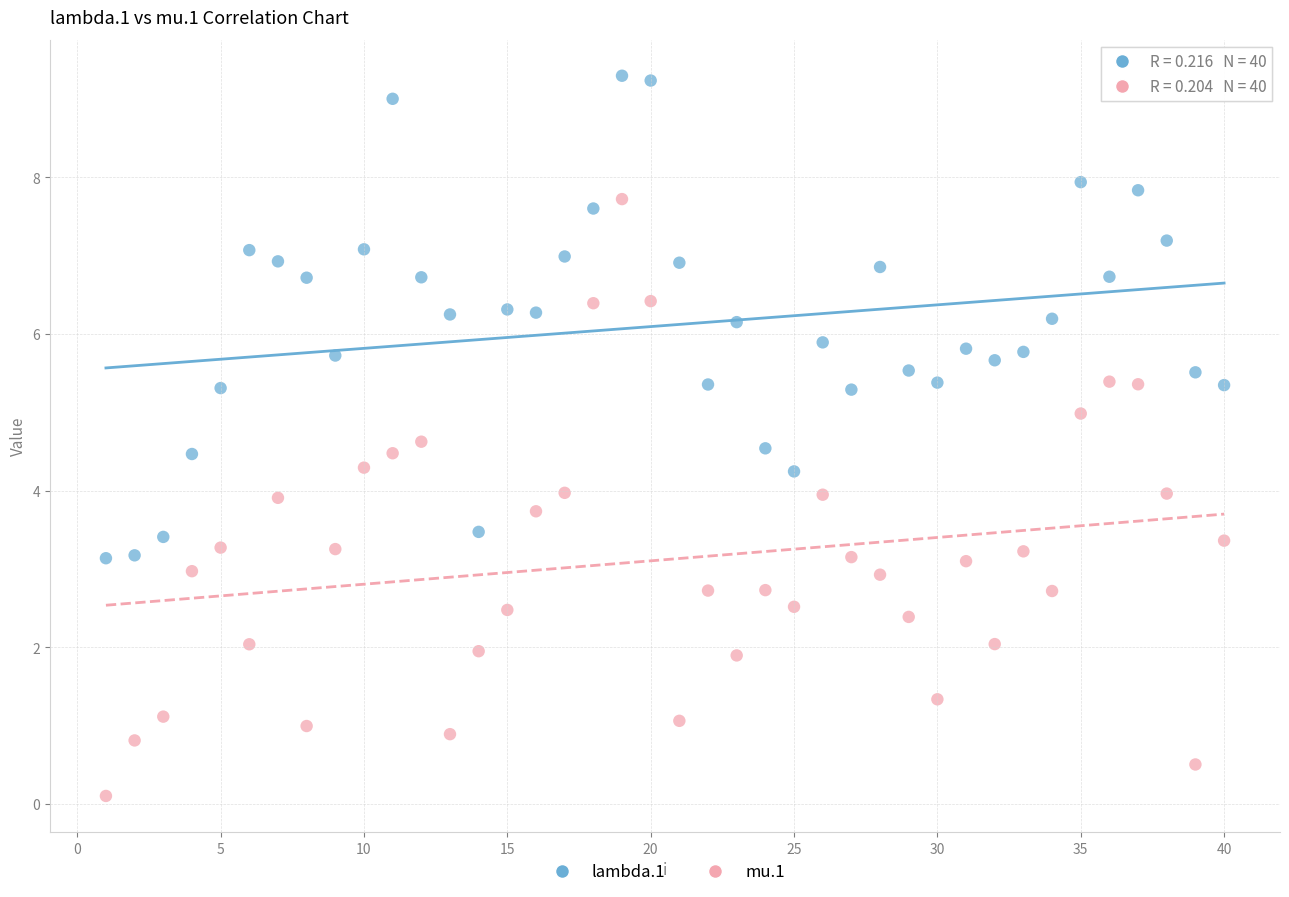

Which series reaches the minimum Y coordinate?

mu.1